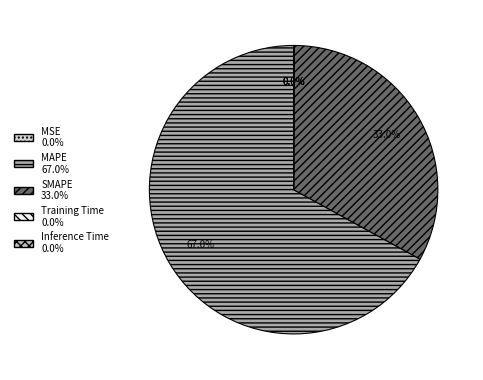

How much of the chart is everything except Training Time?

100.0%